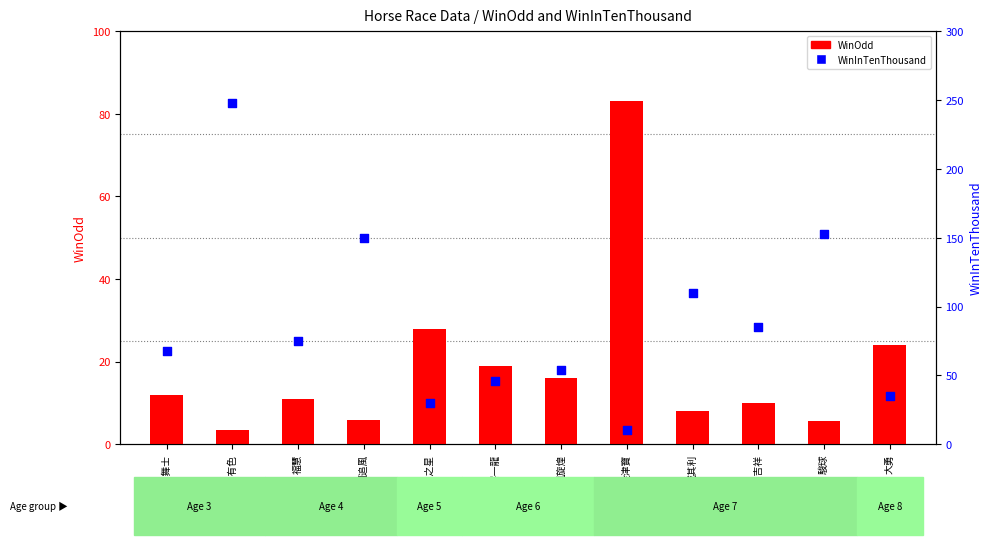

What are all the series names shown in the legend?

WinOdd, WinInTenThousand